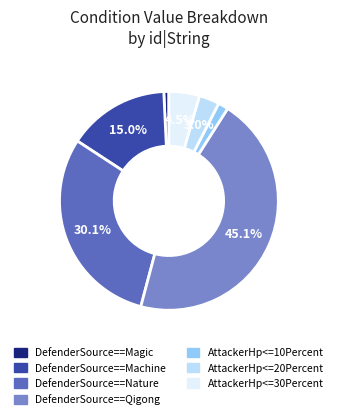

Which slice is the smallest?

DefenderSource==Magic